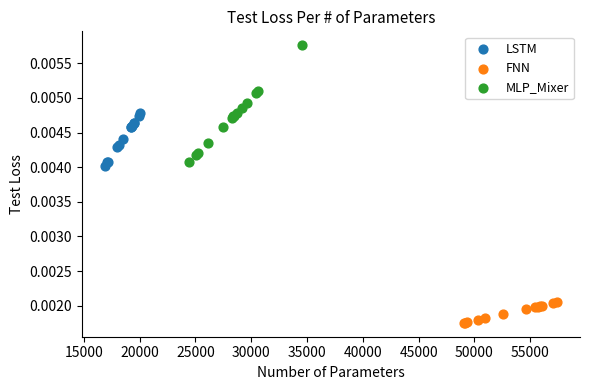

Which series contains the highest Y value?

MLP_Mixer